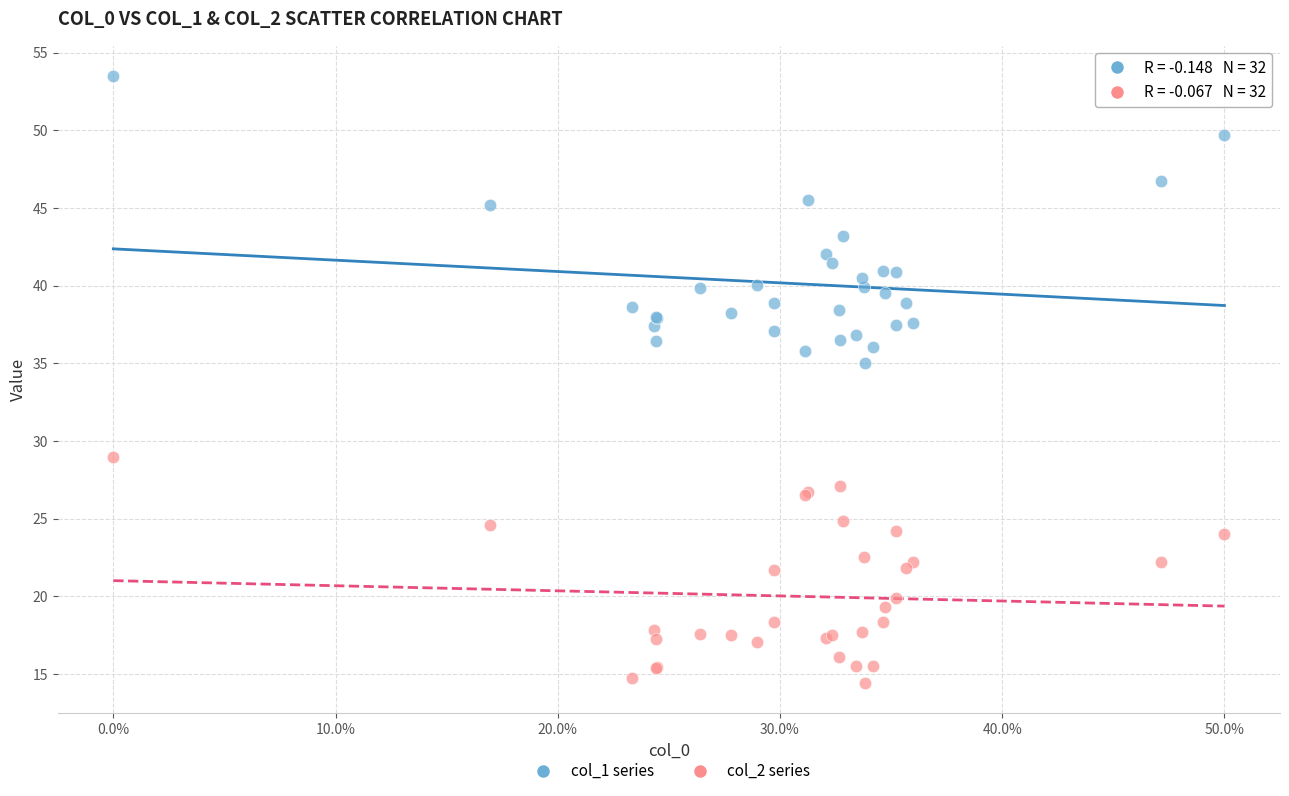

Which series reaches the maximum Y coordinate?

col_1 series